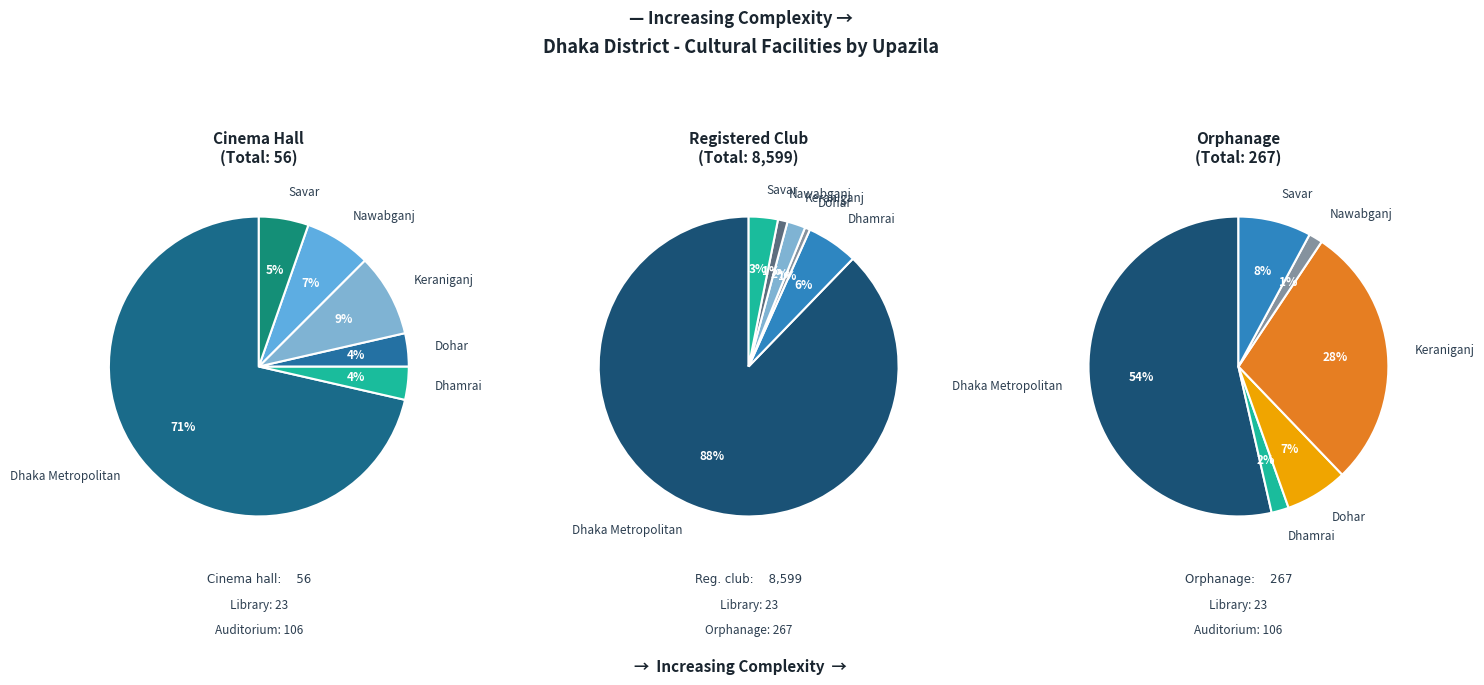

What is the total percentage of Dohar and Dhaka Metropolitan?

75.0%